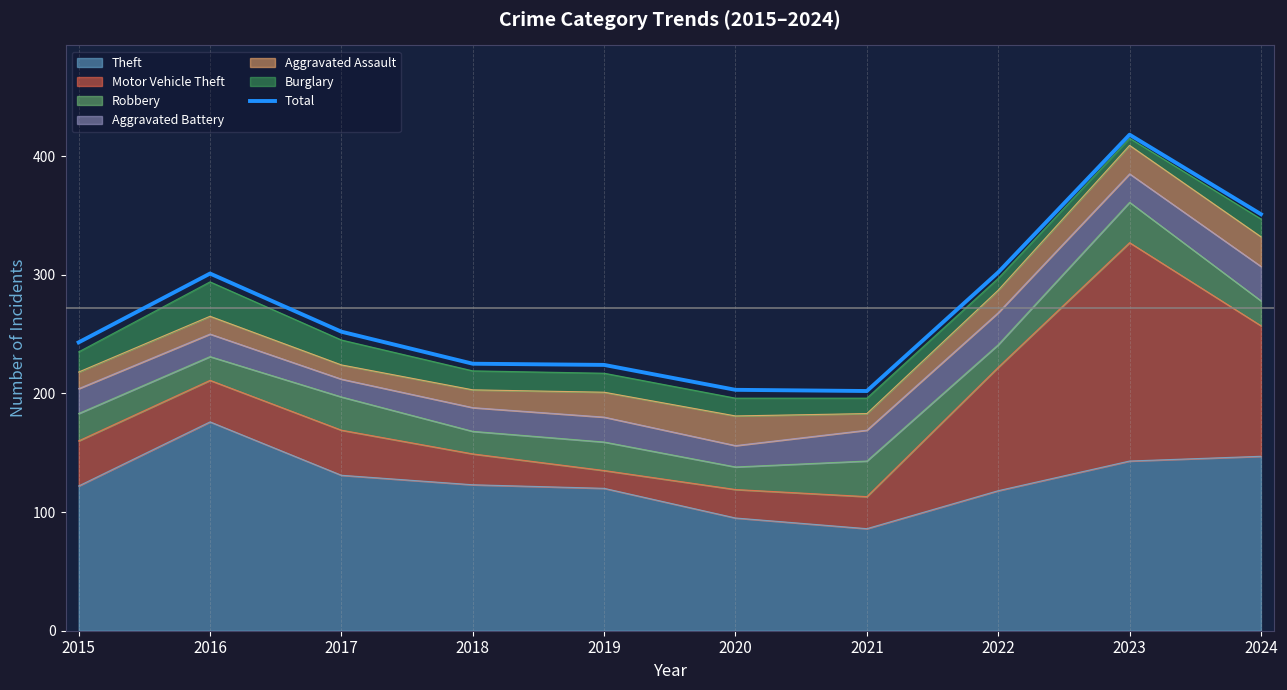

List the labels in order of value, largest first.

2023, 2024, 2022, 2016, 2017, 2015, 2018, 2019, 2020, 2021